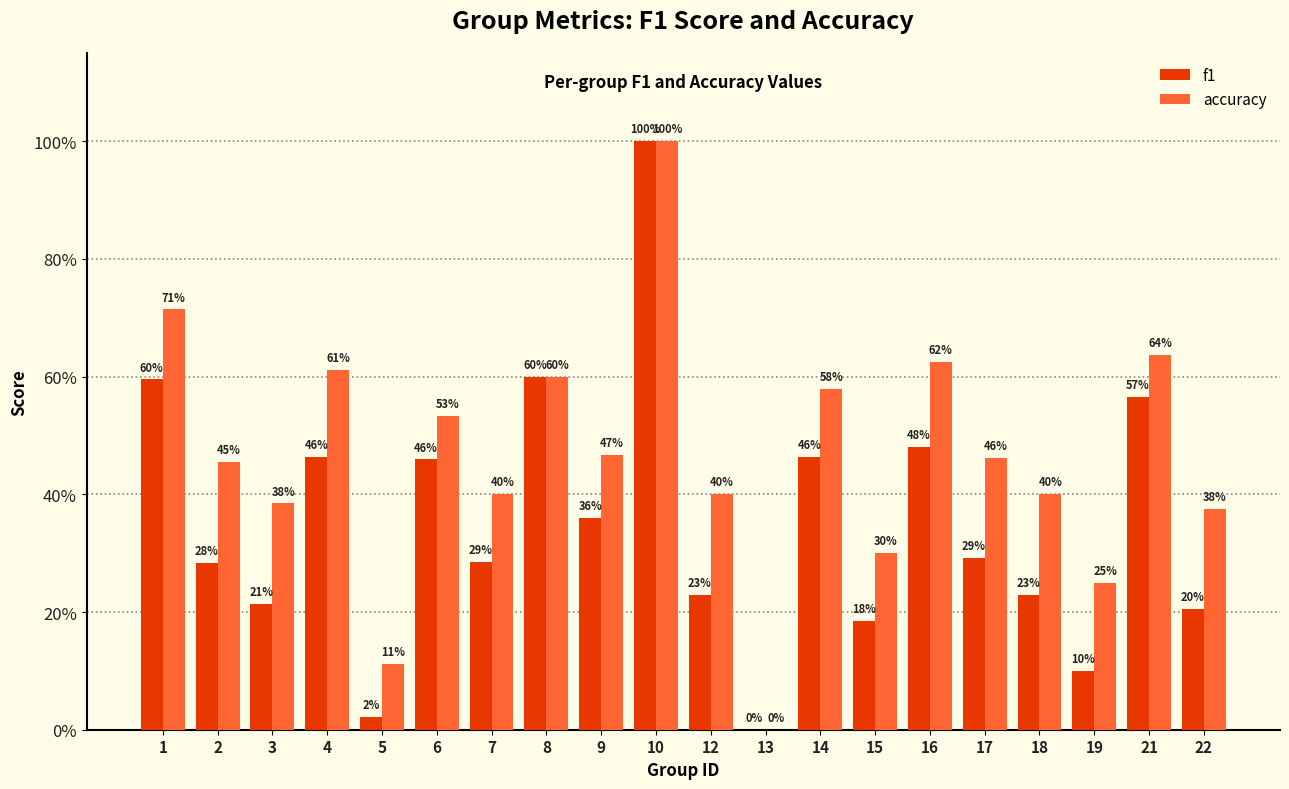

Are the bars horizontal?

No